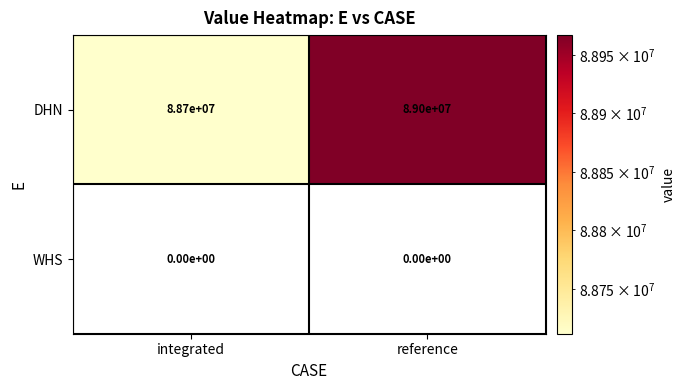

What is the difference between the DHN values at reference and integrated?

300000